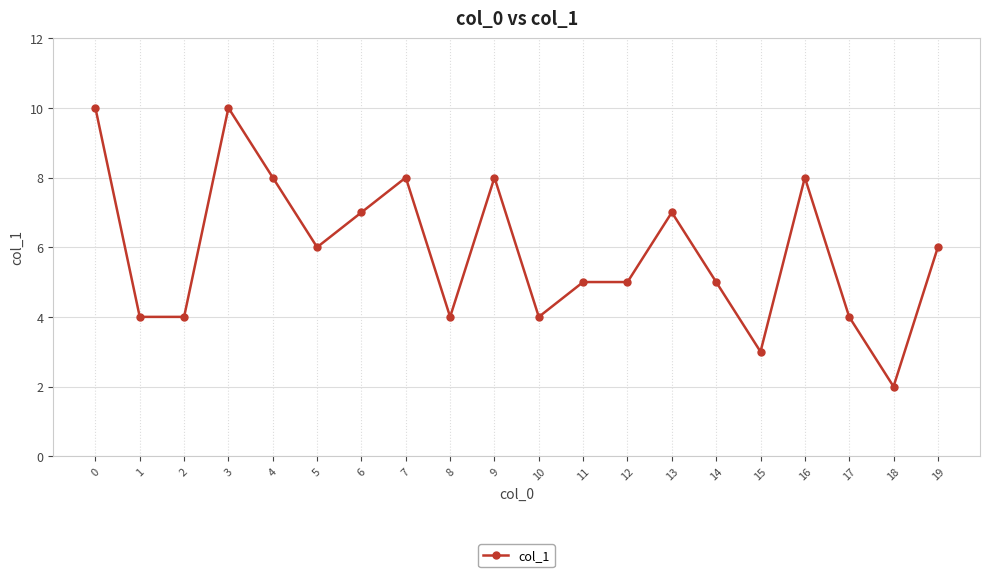

Approximately how many times larger is the value at 14 compared to 4?

0.6